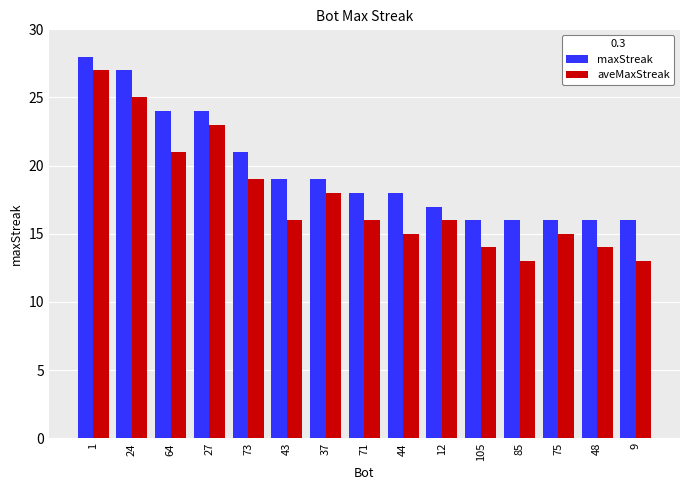

Is the value of aveMaxStreak at 71 greater than the value of maxStreak at 75?

No